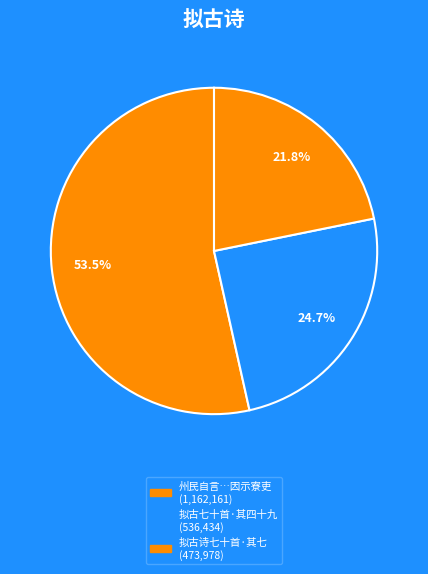

To the nearest percent, what is the average slice percentage?

33%